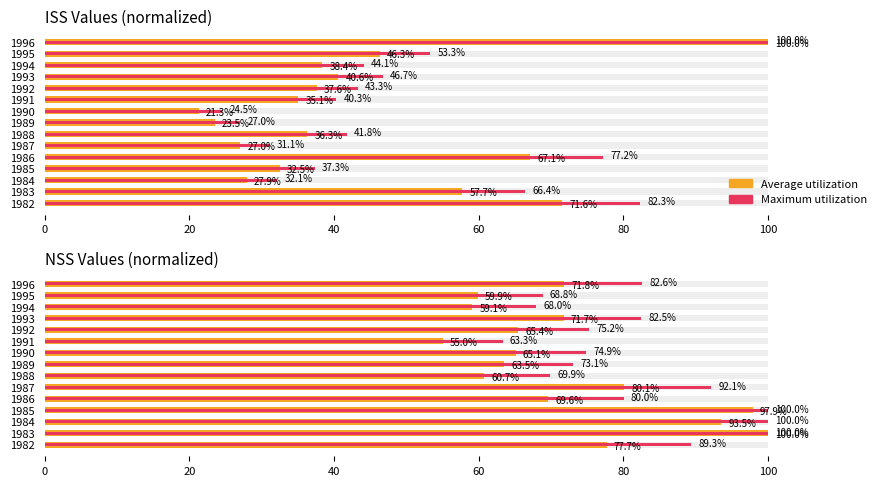

Between 1982 and 1991, which series saw the biggest shift?

Maximum utilization